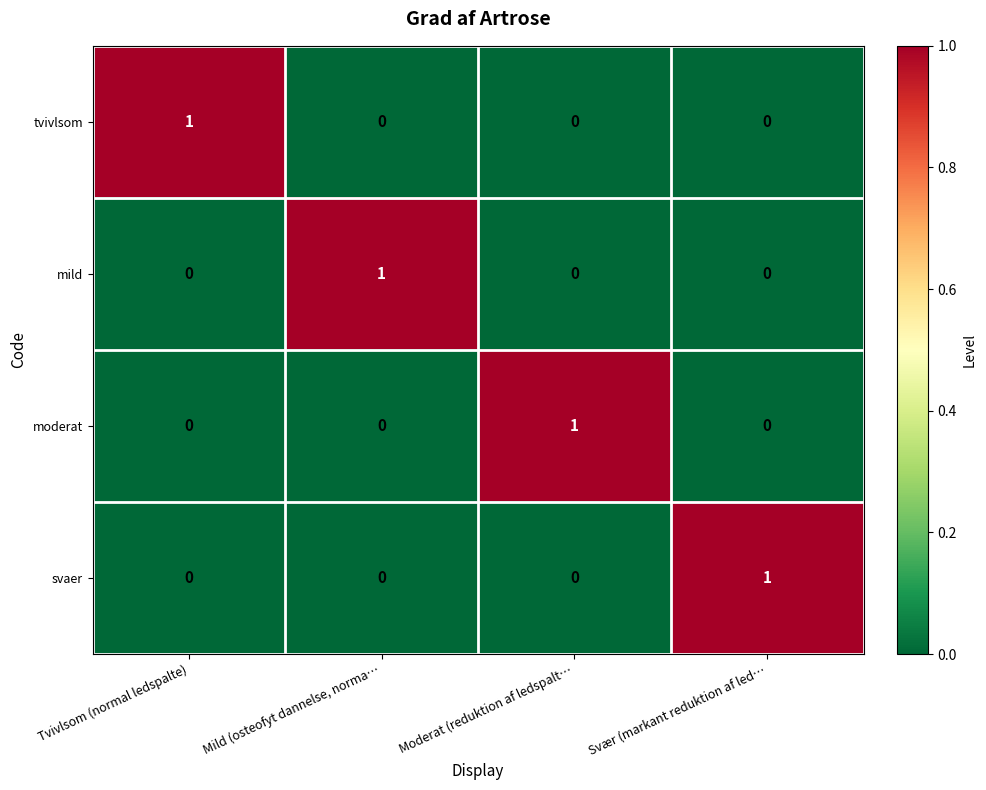

Count the moderat values in the range 0 to 1.

4